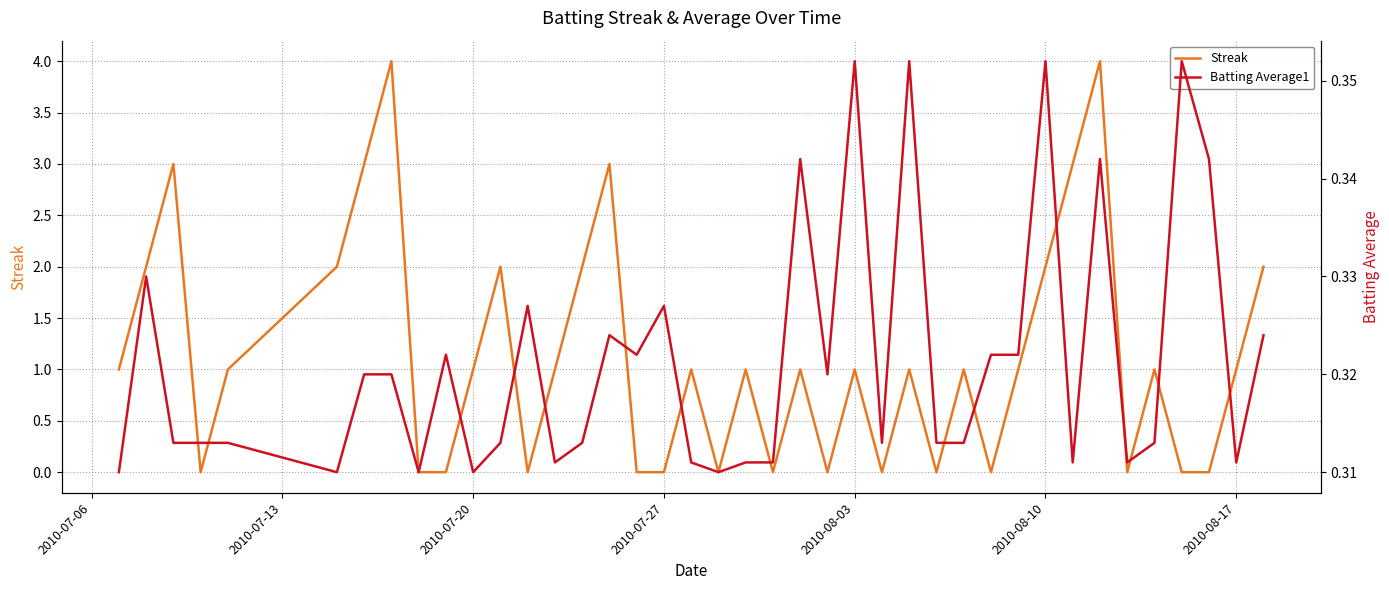

What is the highest value of the Streak series?

4